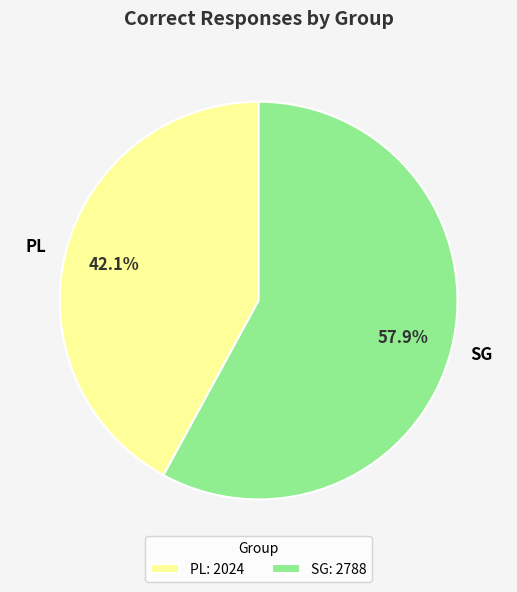

What is the majority slice?

SG